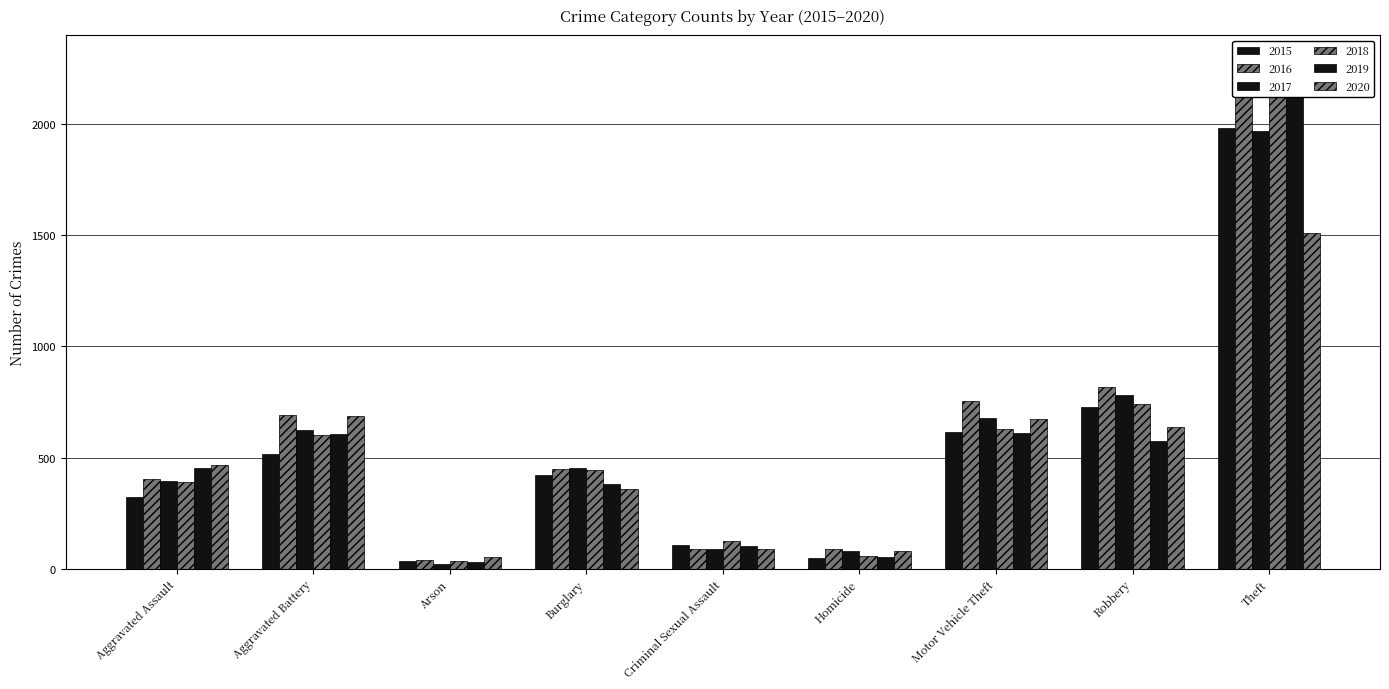

Where is 2019 nearest to the value 1111?

Motor Vehicle Theft